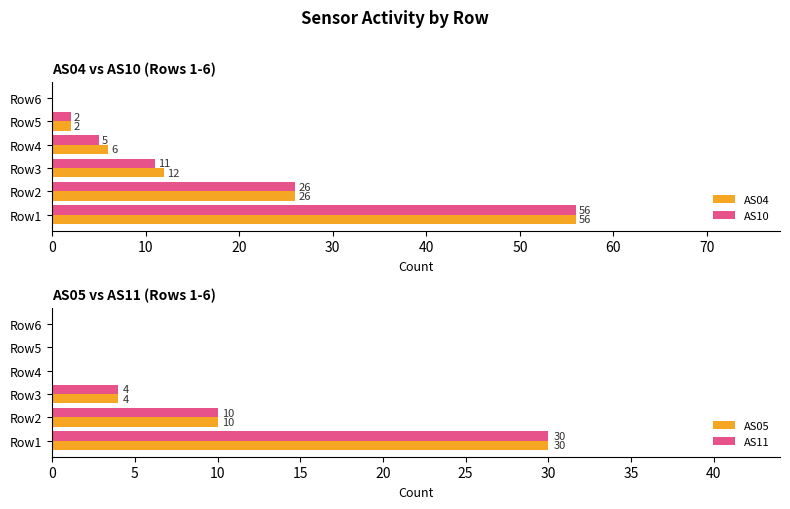

How many values in AS10 are above zero?

5